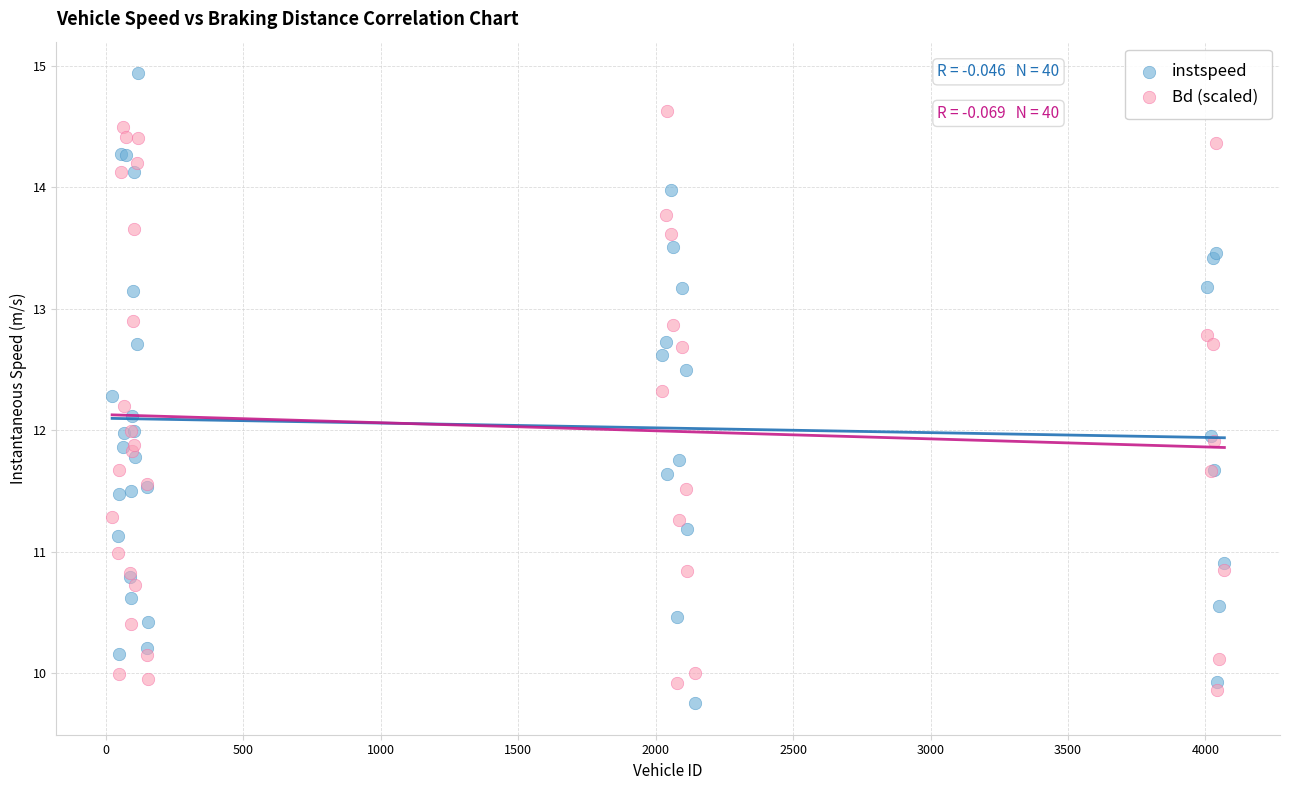

Which series reaches the maximum Y coordinate?

instspeed